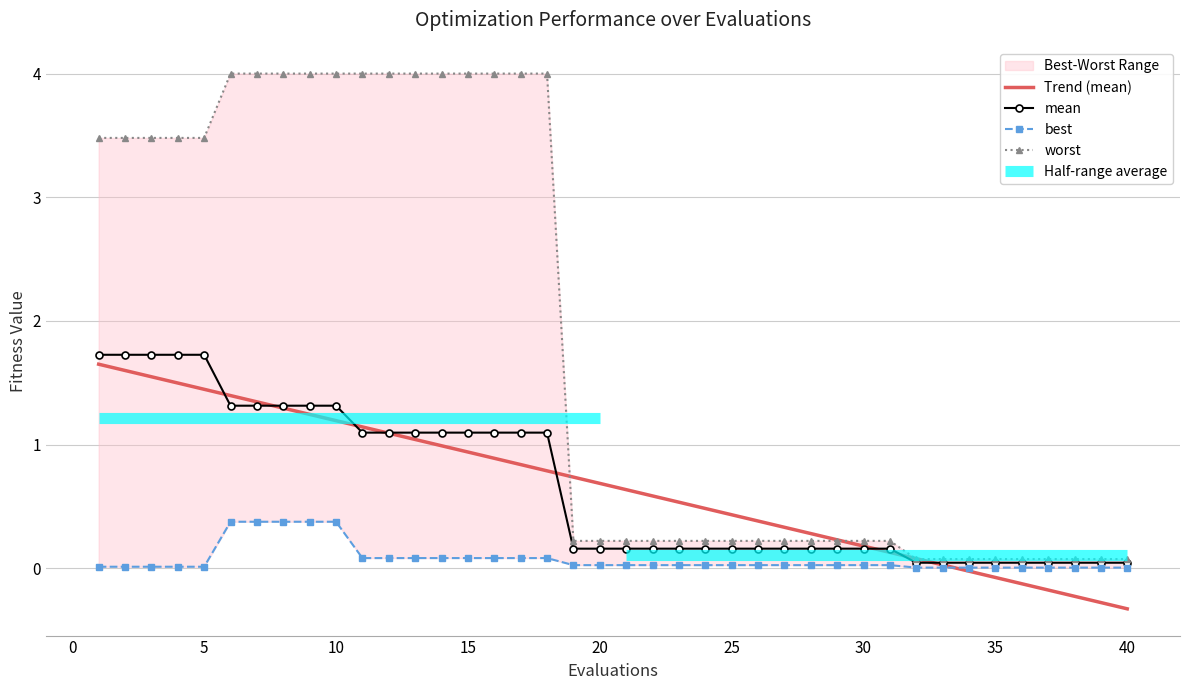

The mean series shows 1.3 at 10. True or false?

True